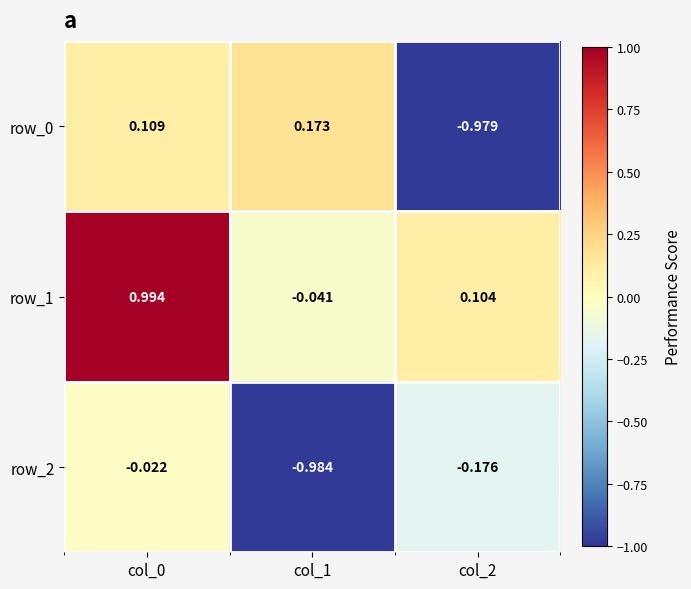

Is the value of row_1 at col_0 greater than the value of row_0 at col_2?

Yes